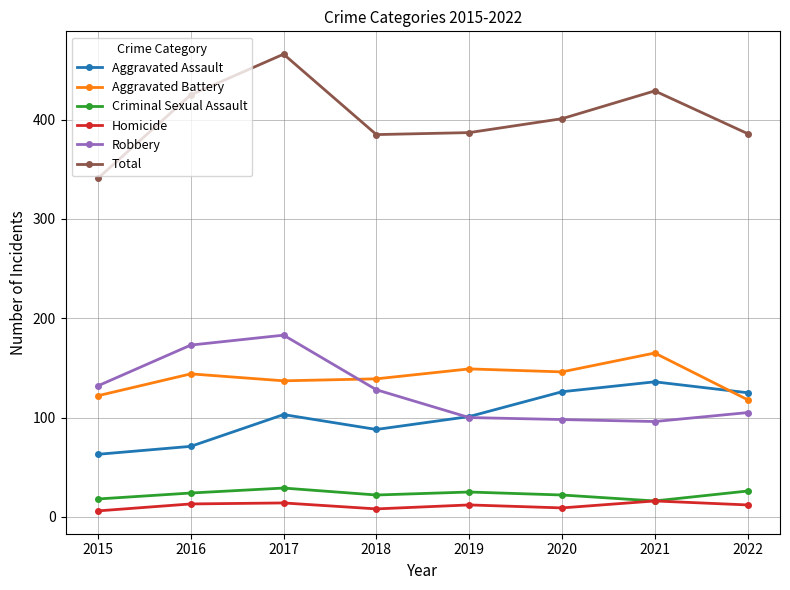

Rank the series at 2017 from highest to lowest value.

Total, Robbery, Aggravated Battery, Aggravated Assault, Criminal Sexual Assault, Homicide